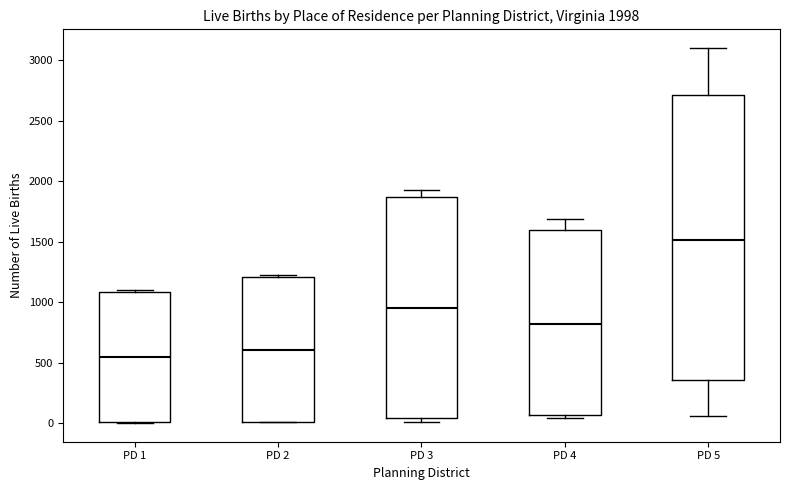

Which box is the tallest, from its lower edge to its upper edge?

PD 5